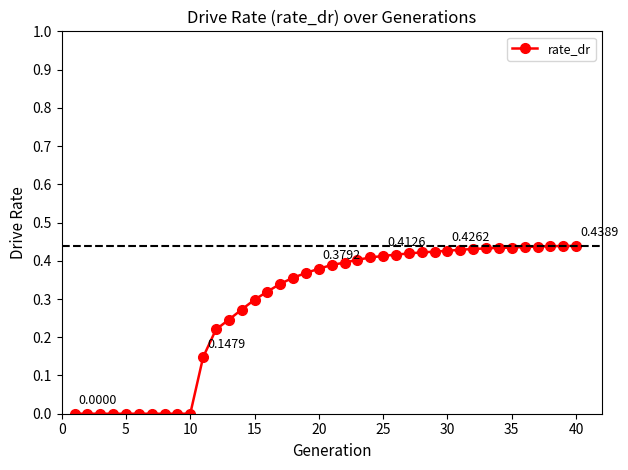

Does the chart display data point markers on the line(s)?

Yes